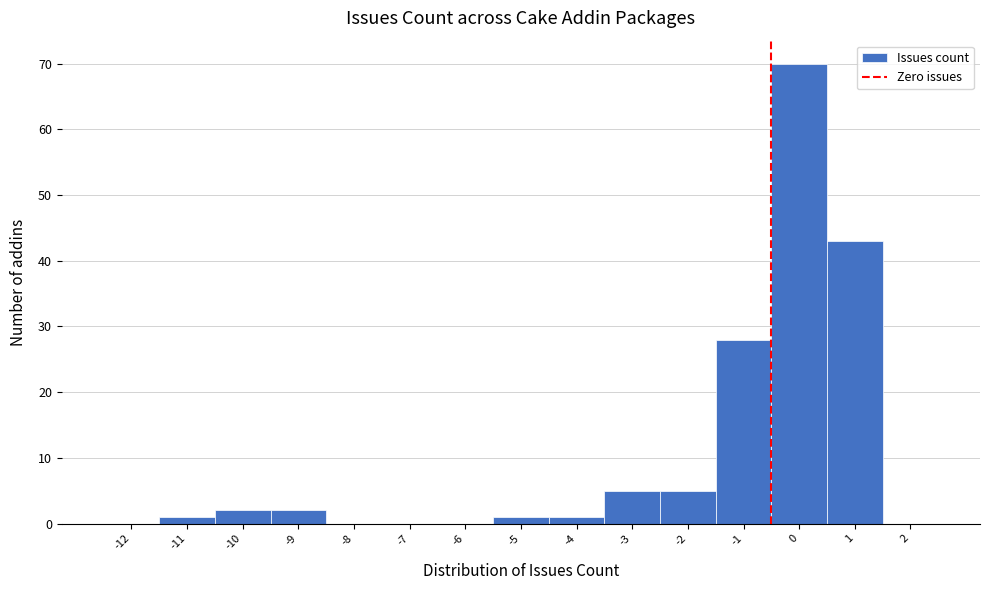

Reading left to right, transcribe all the data shown in this chart.

-12=0	-11=1	-10=2	-9=2	-8=0	-7=0	-6=0	-5=1	-4=1	-3=5	-2=5	-1=28	0=70	1=43	2=0